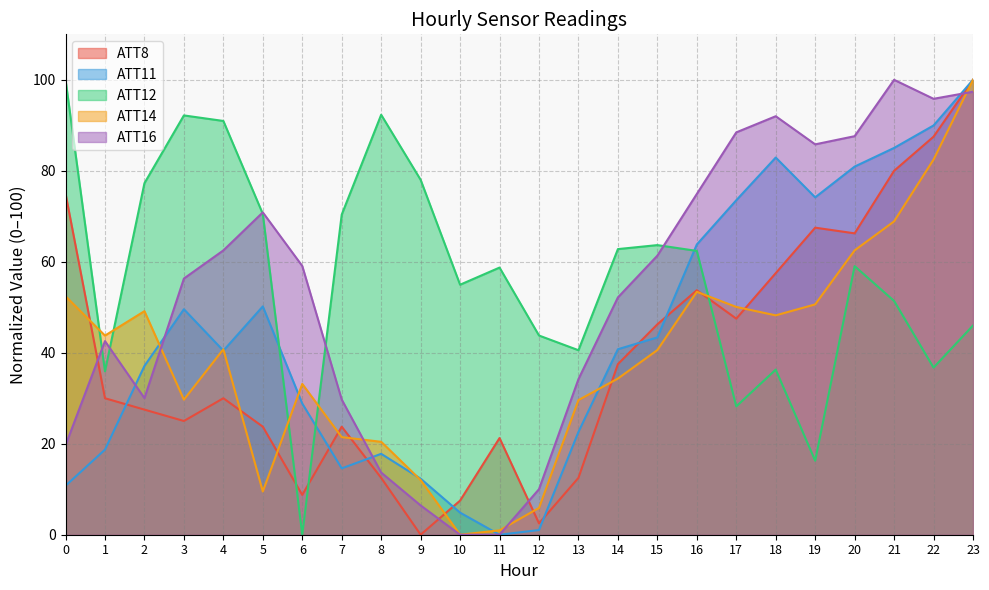

True or false: ATT14 has more than 1 points higher than both neighbors.

True